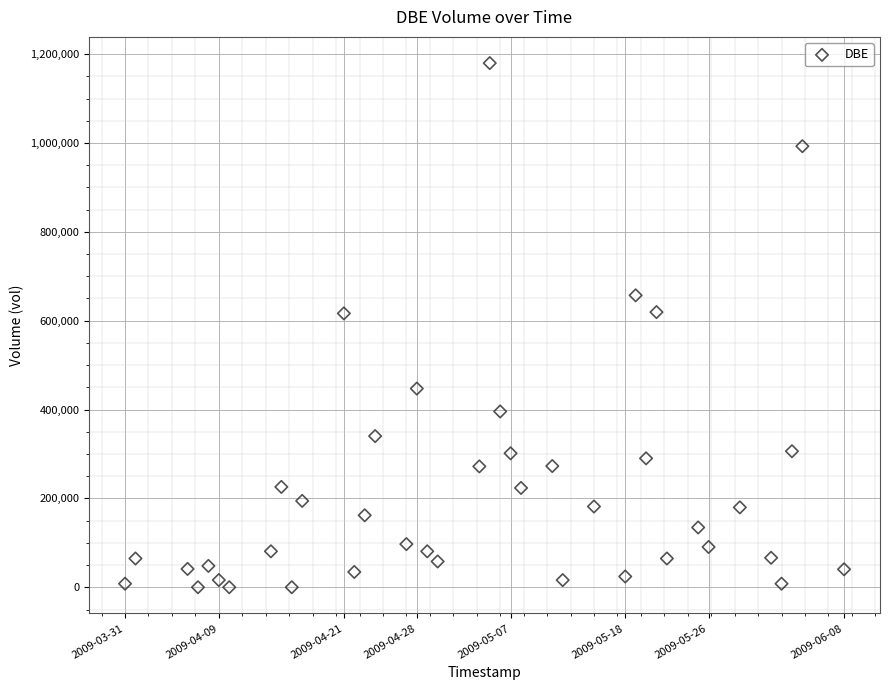

What is the range of X values (max minus min)?

5961600